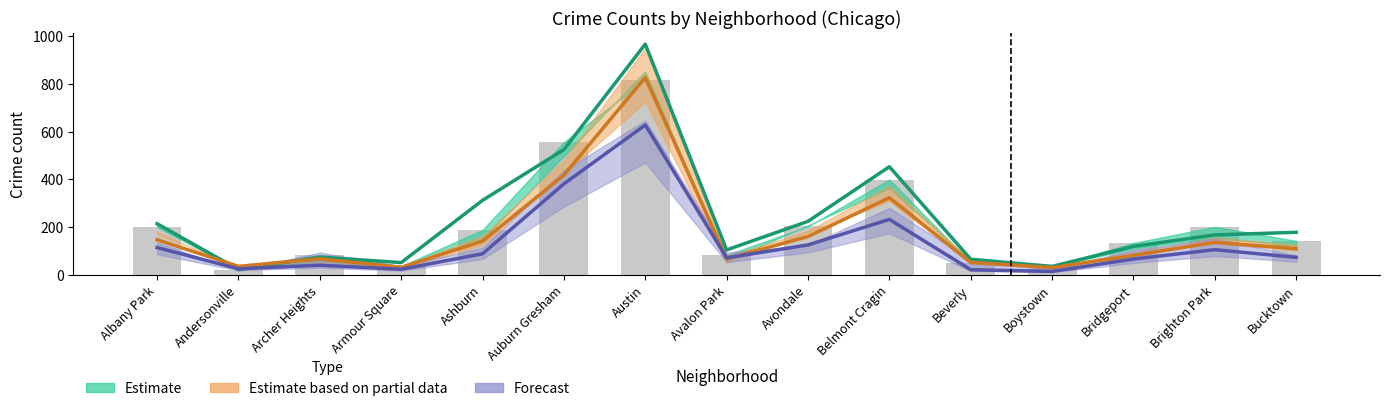

Between Andersonville and Avalon Park, which is larger?

Avalon Park